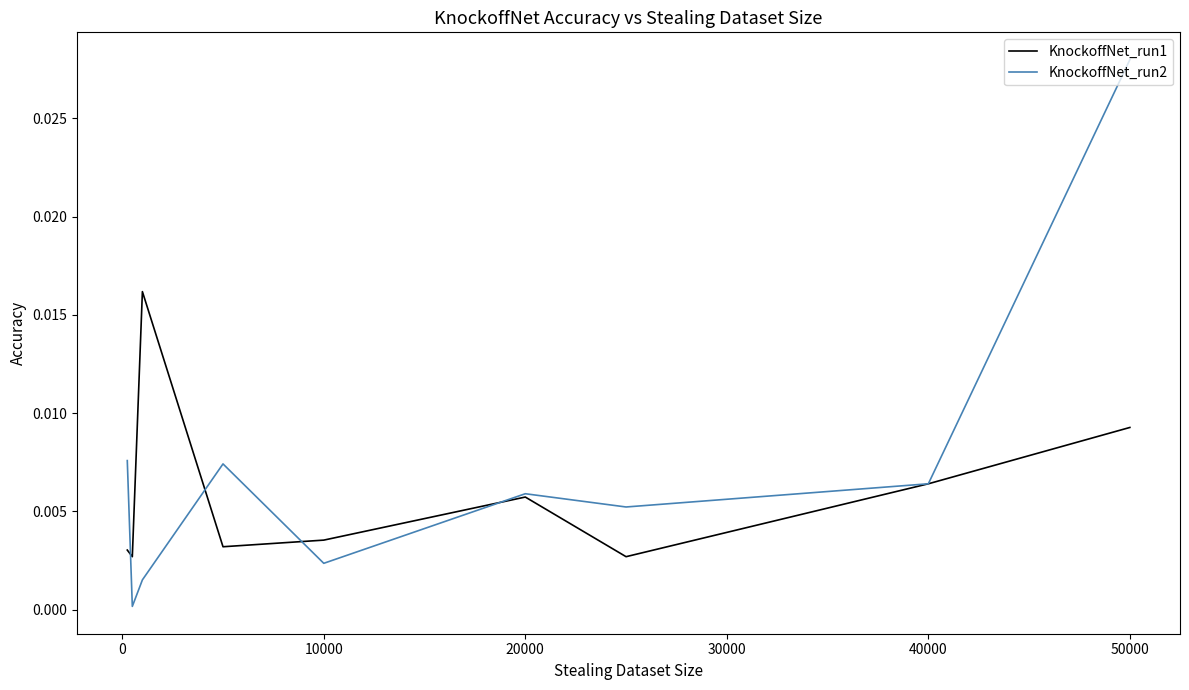

Which series has the largest total across all categories?

KnockoffNet_run2